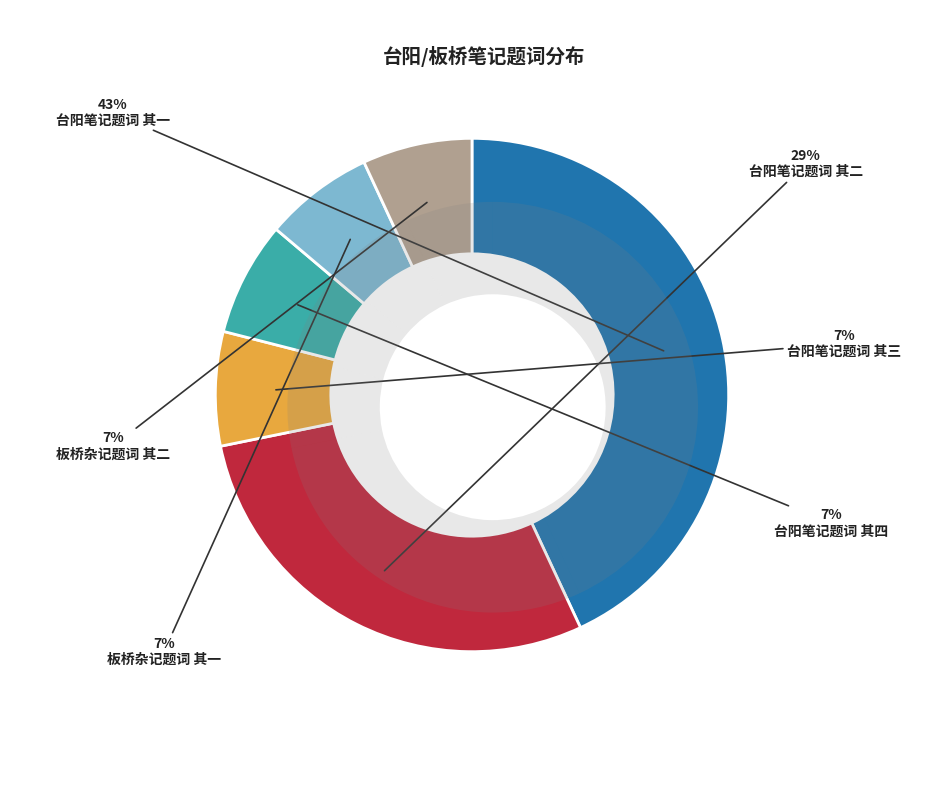

What is the ratio of the value at 板桥杂记题词 其一 to the value at 台阳笔记题词 其三?

1.0